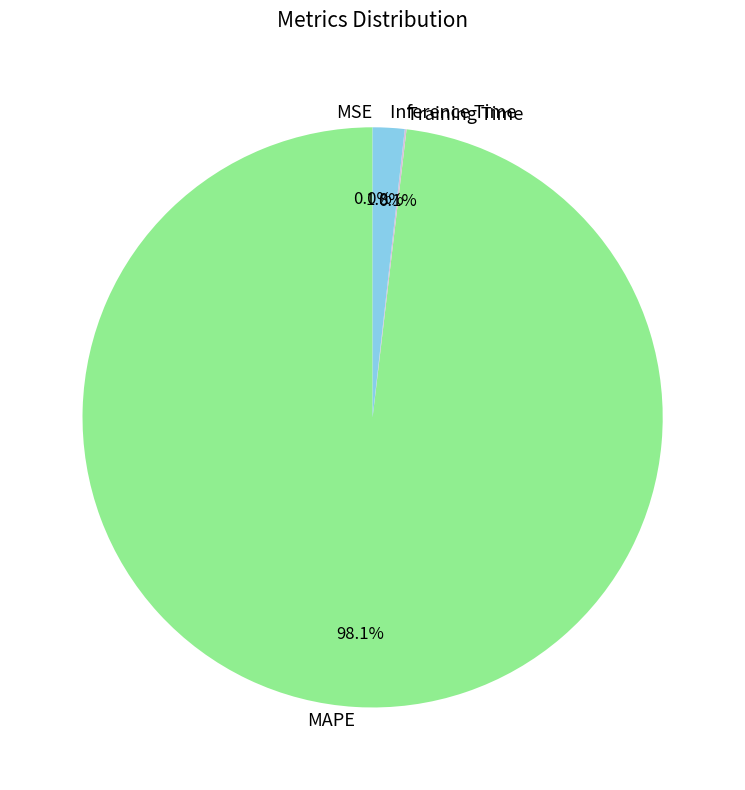

Which category has the biggest portion of the pie?

MAPE